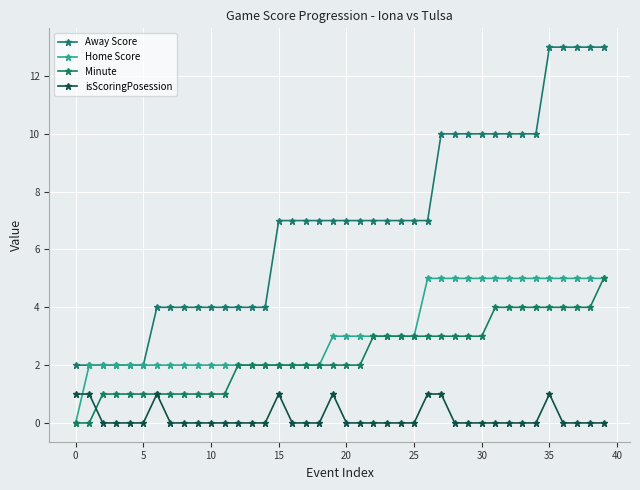

What are all the series names shown in the legend?

Away Score, Home Score, Minute, isScoringPosession